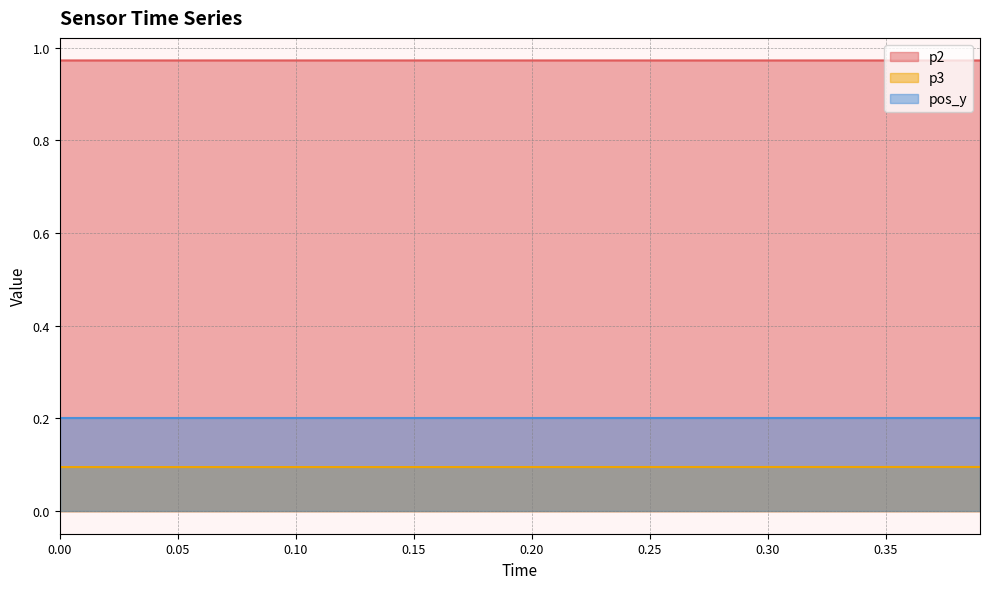

True or false: p2 and p3 cross at least once.

False